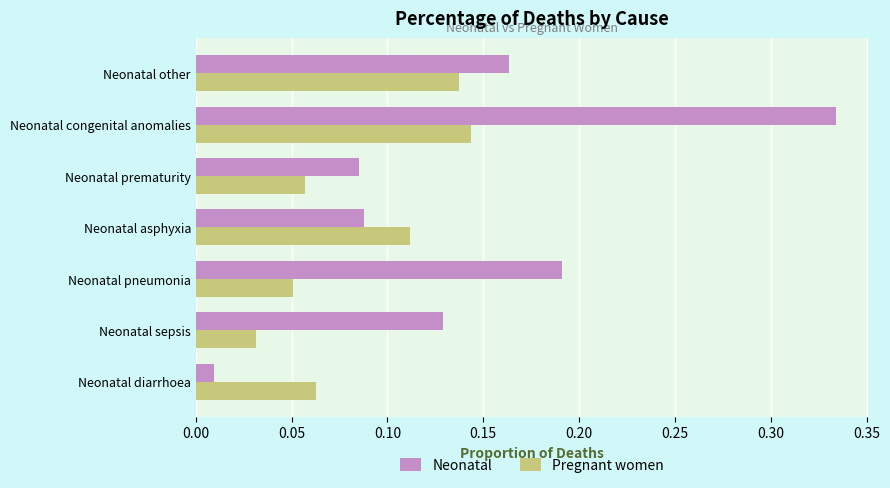

The Pregnant women series shows 0.0 at Neonatal diarrhoea. True or false?

False